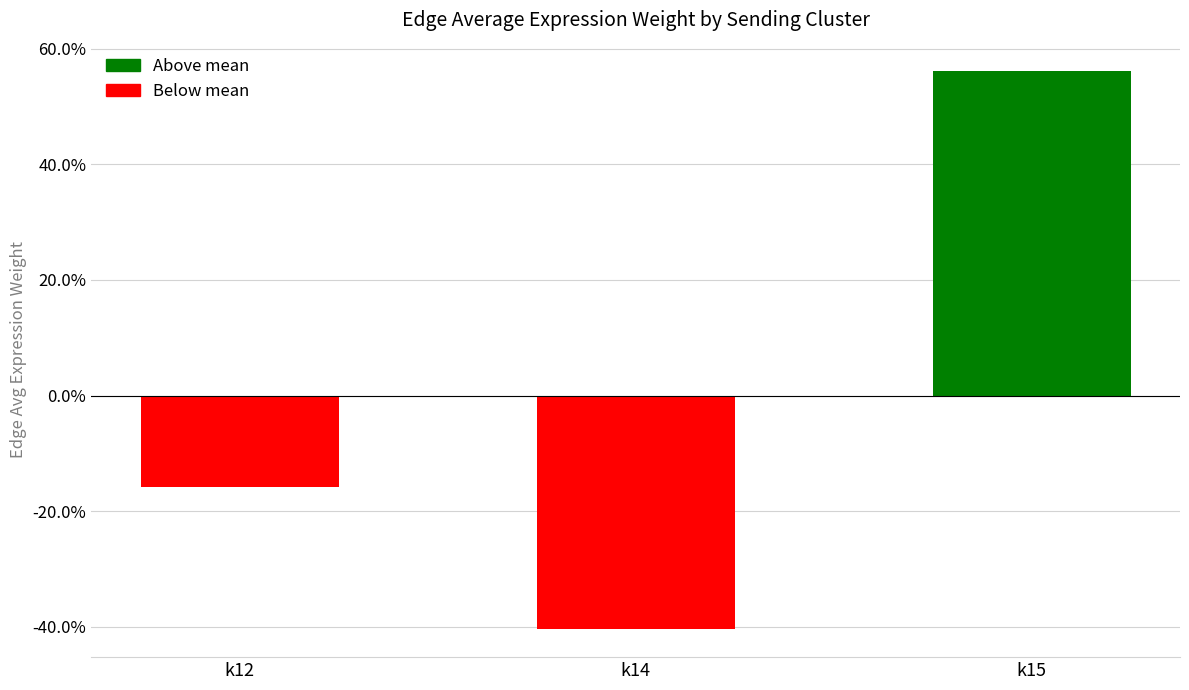

How many bars are there in total?

3